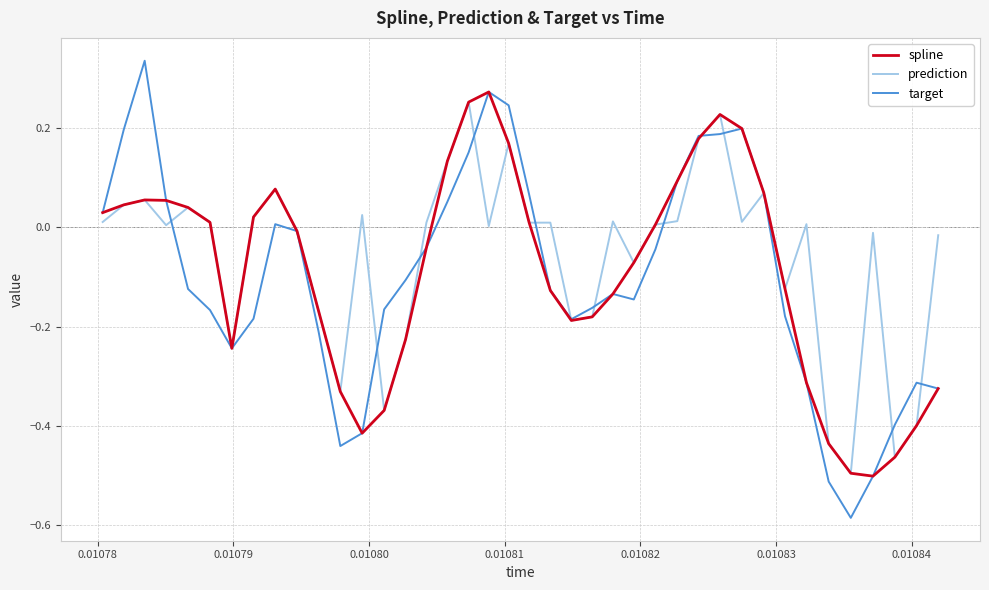

Which series has the widest spread of values?

target